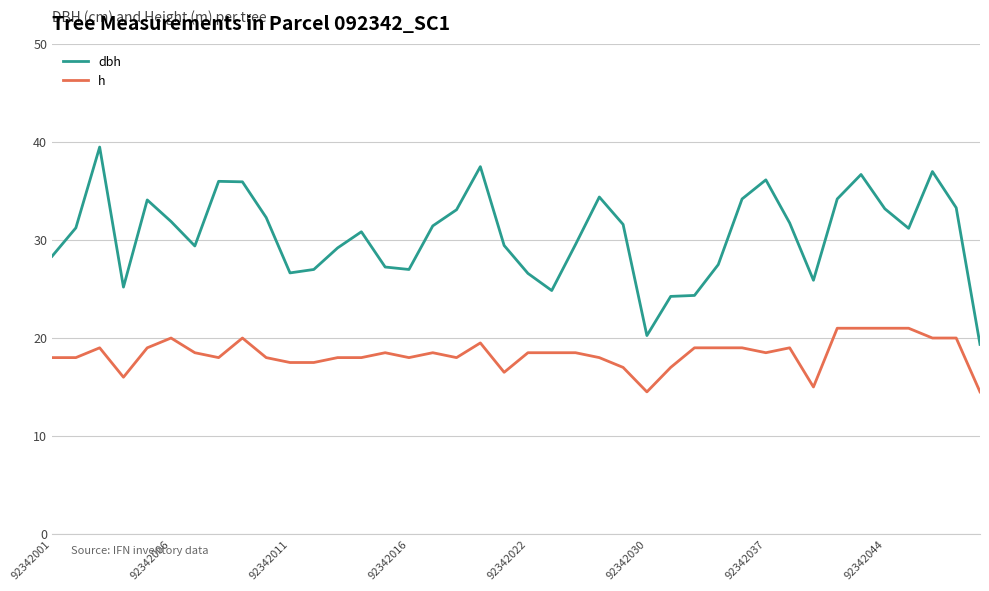

List the series in order of their overall mean, highest first.

dbh, h